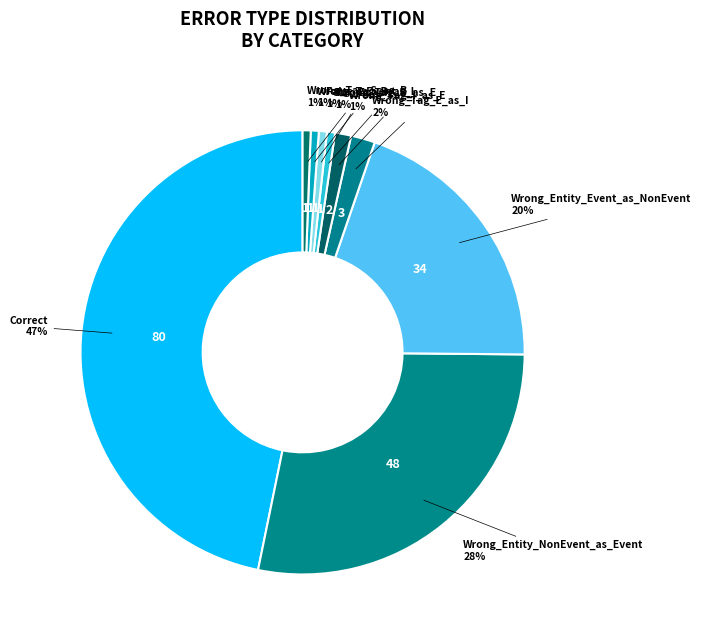

To the nearest percent, what is the average slice percentage?

11%